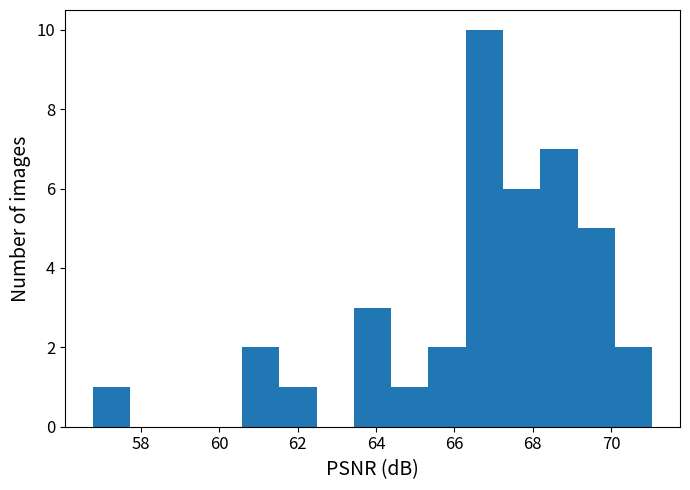

Which range on the x-axis has the tallest bar?

66.2 to 67.2